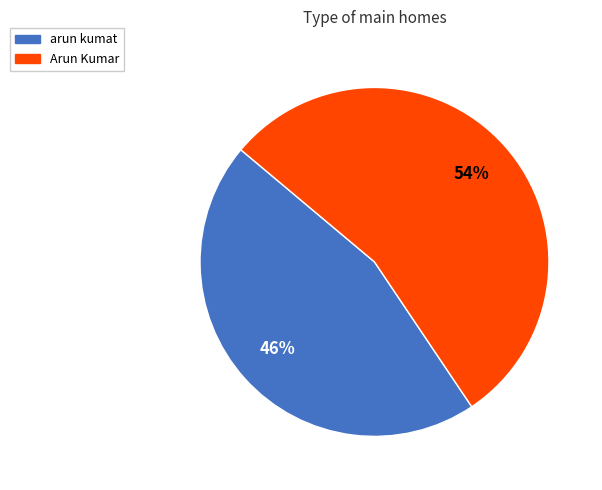

Does Arun Kumar represent more than half of the total?

Yes